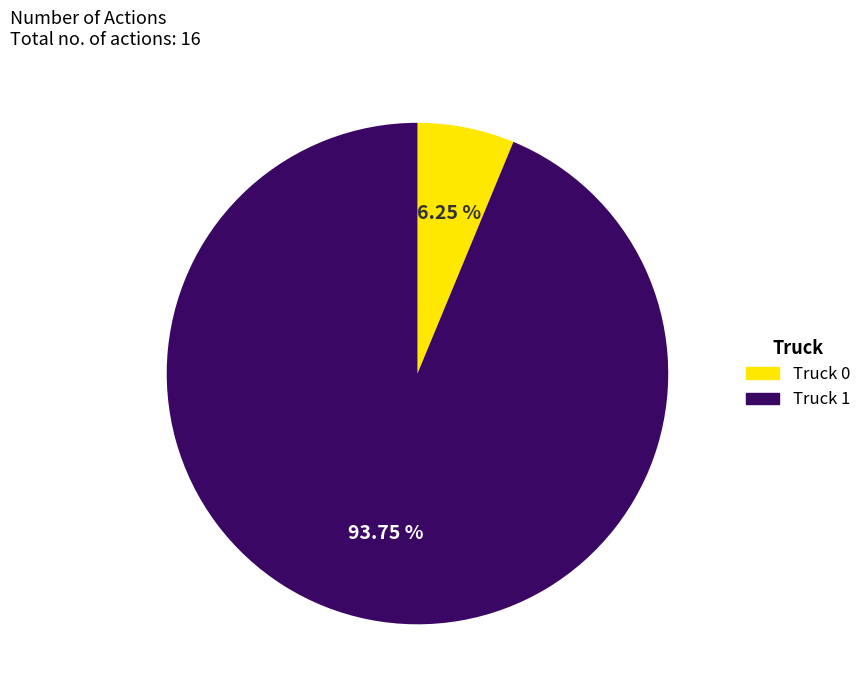

What is the largest slice in the pie chart?

Truck 1